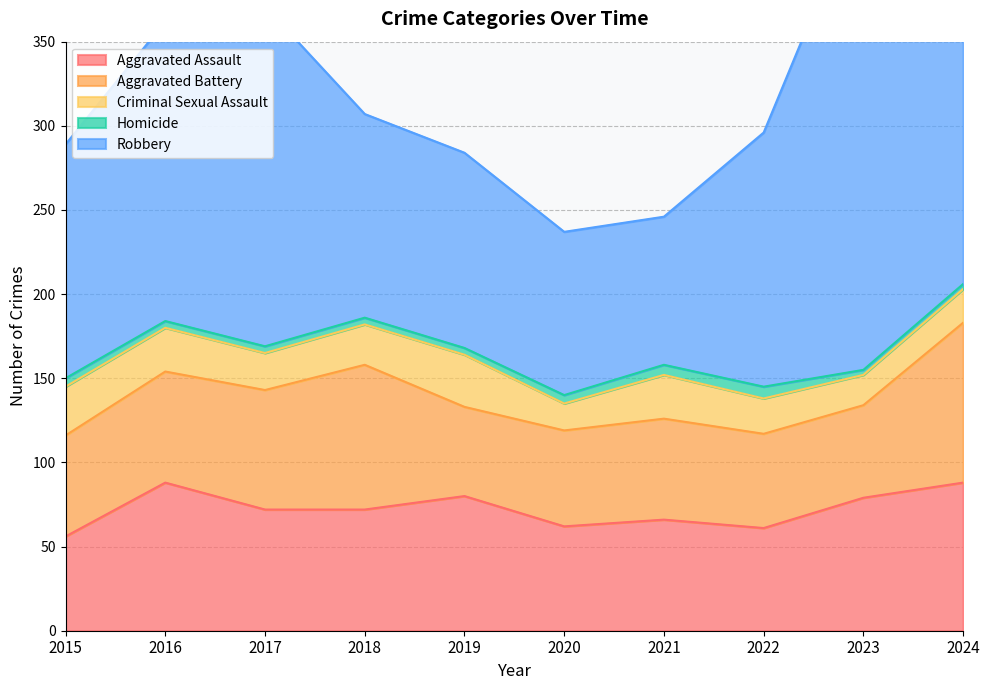

How many values in the Aggravated Assault series exceed 72?

4